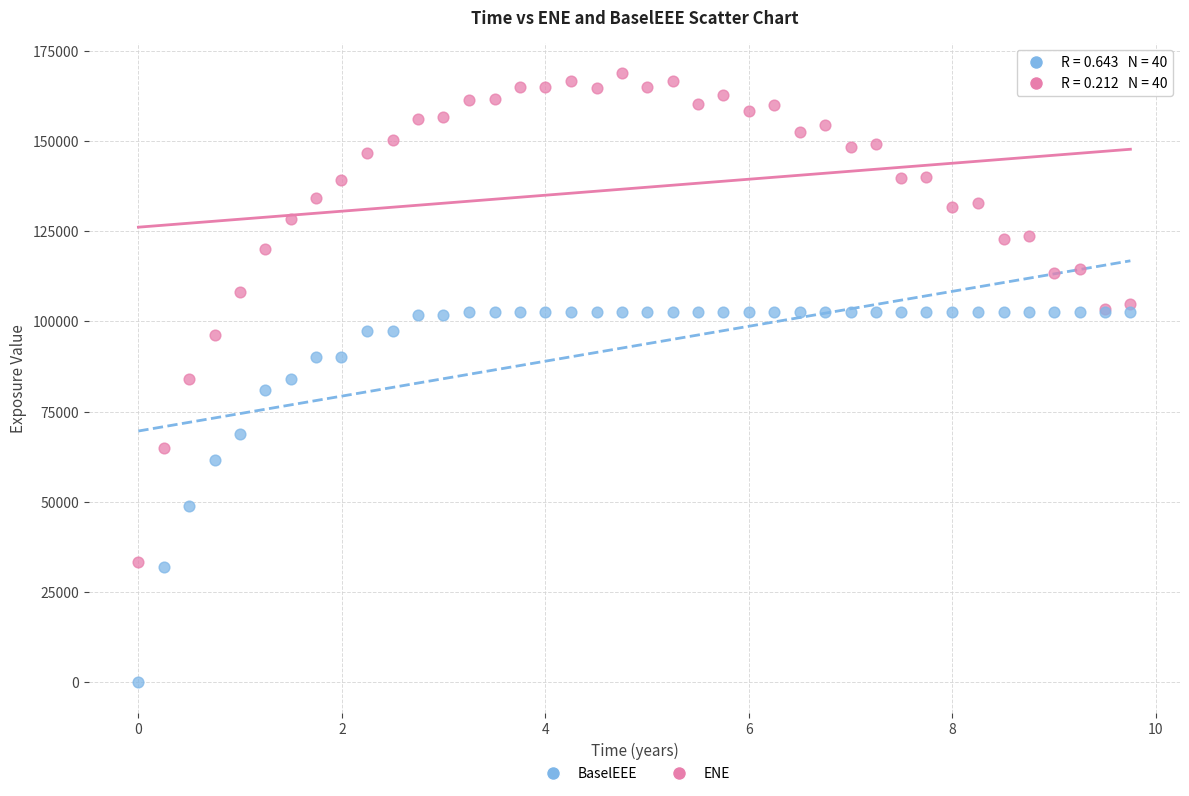

Which series reaches the minimum Y coordinate?

BaselEEE